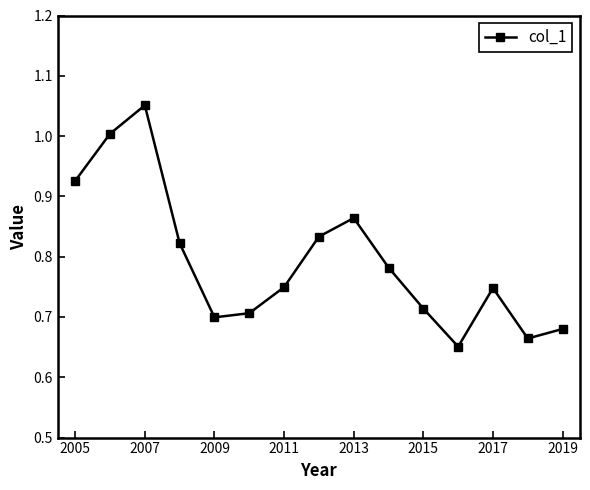

How many interior local valleys (lower than both neighbors) does the data have?

3